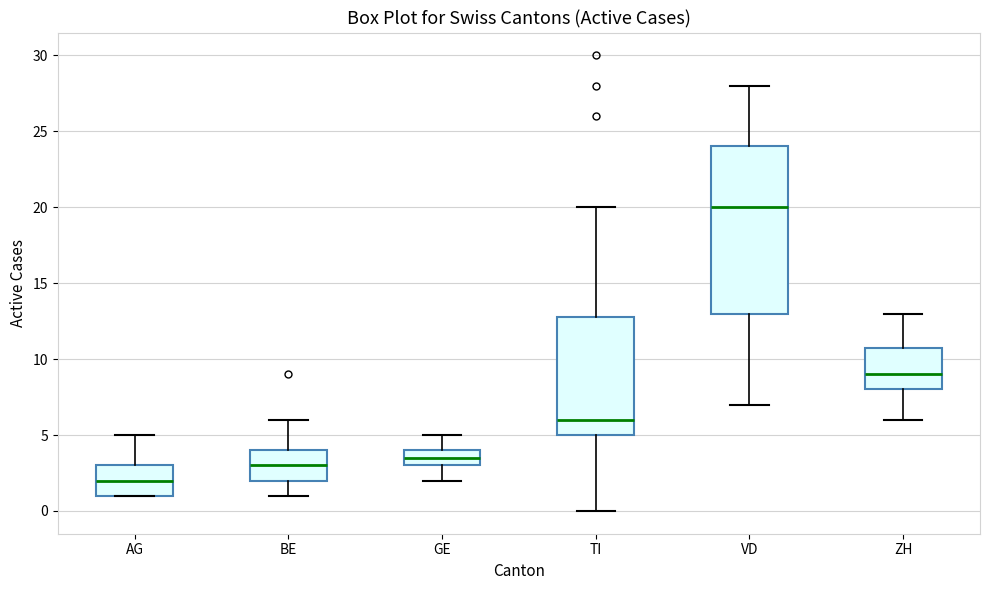

Reading left to right, transcribe this box plot: for each box, give where its median line is, the range the box spans, and where its two whiskers end, as read against the y-axis. The values are not printed on the chart, so give them approximately, as read against the axis.

AG: median 2.0, box 1.0 to 3.0, whiskers 1.0 to 5.0
BE: median 3.0, box 2.0 to 4.0, whiskers 1.0 to 6.0
GE: median 3.5, box 3.0 to 4.0, whiskers 2.0 to 5.0
TI: median 6.0, box 5.0 to 13.0, whiskers 0.0 to 20.0
VD: median 20.0, box 13.0 to 24.0, whiskers 7.0 to 28.0
ZH: median 9.0, box 8.0 to 11.0, whiskers 6.0 to 13.0